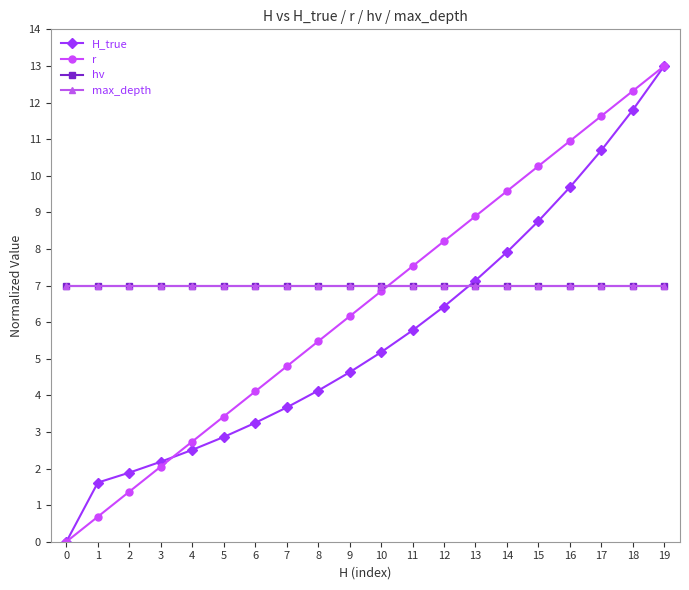

Does the chart have visible grid lines?

No